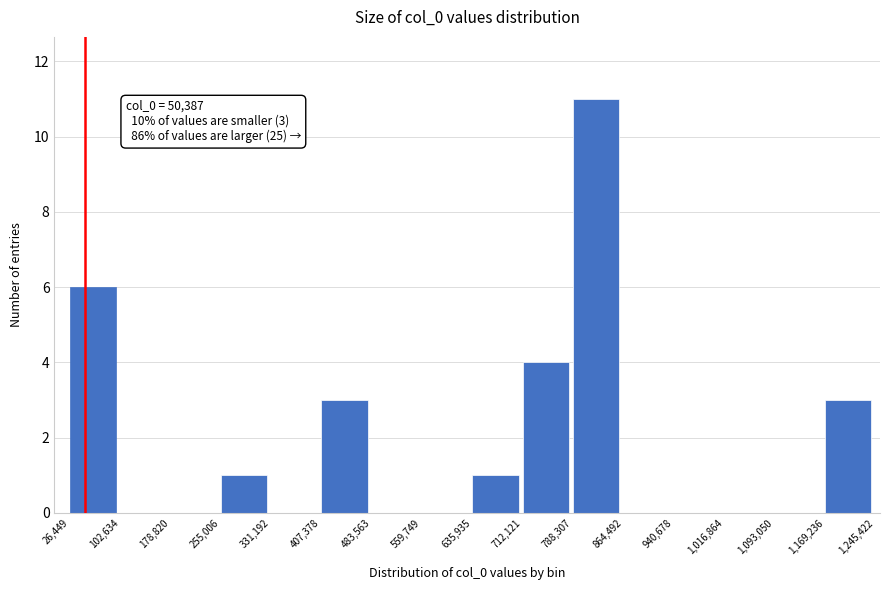

Over which range of the x-axis is the bar tallest?

788,307 to 864,492